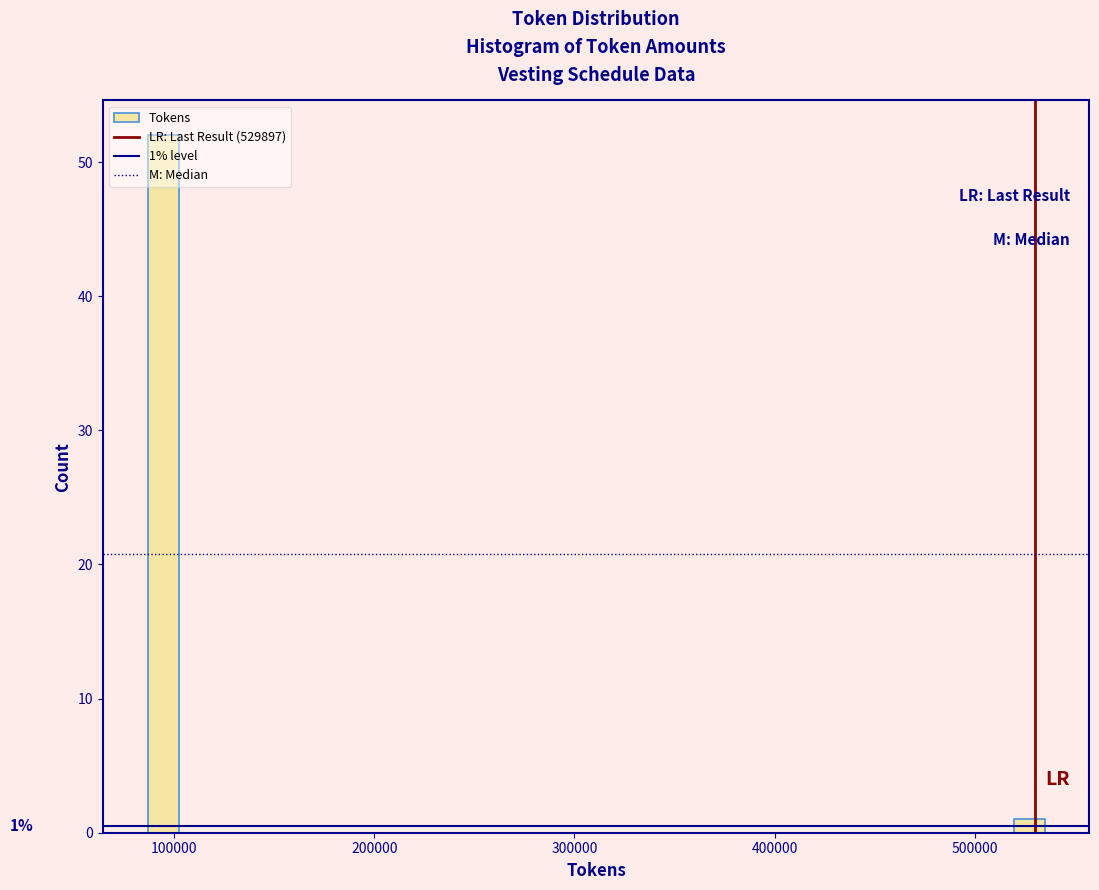

Read against the x-axis, roughly where is the centre of the tallest bar?

90000